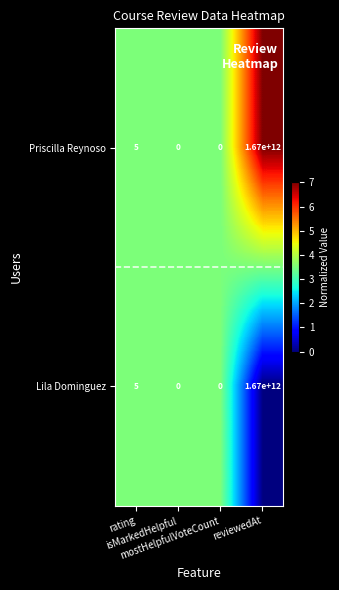

What is the difference between the maximum and minimum values in the Lila Dominguez series?

1670000000000